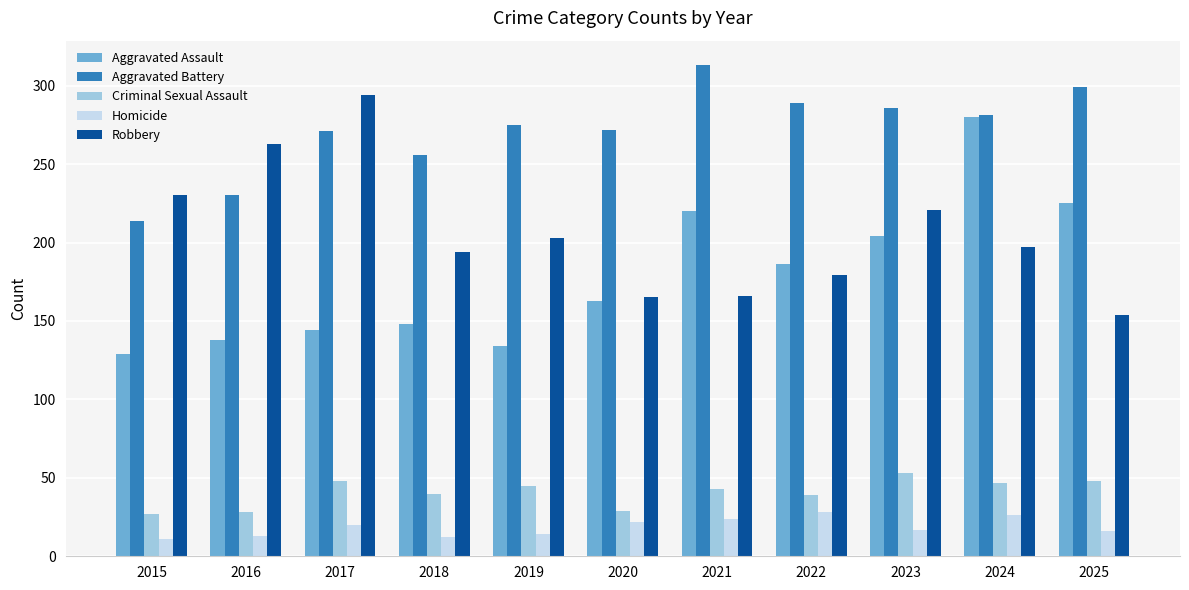

What is the difference between the highest and lowest values at 2022?

261